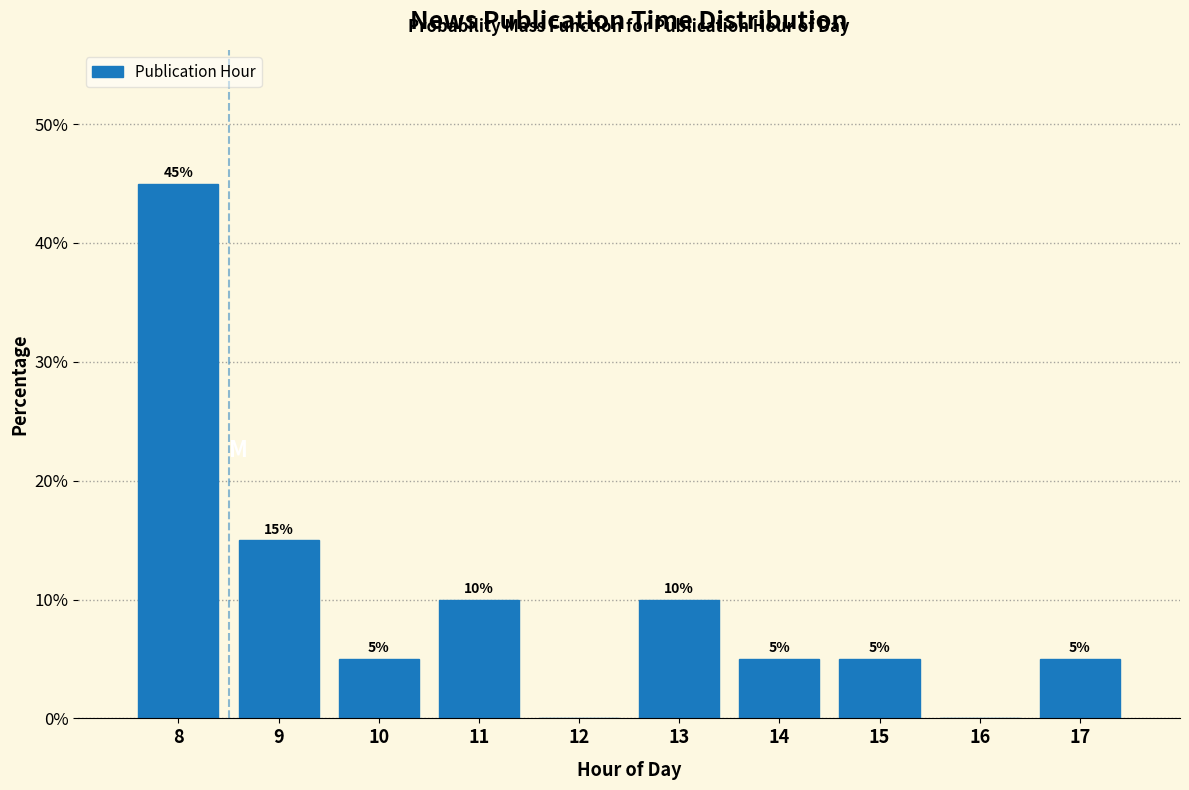

Reading left to right, transcribe all the data shown in this chart.

8=45	9=15	10=5	11=10	12=0	13=10	14=5	15=5	16=0	17=5